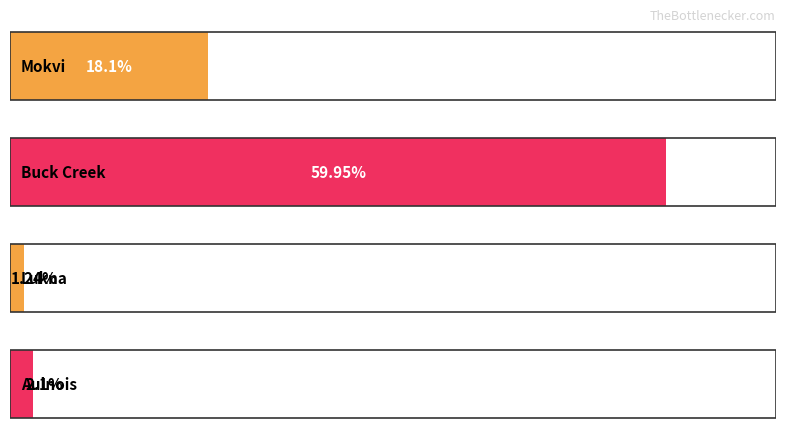

At which label does the data first exceed 18?

Mokvi